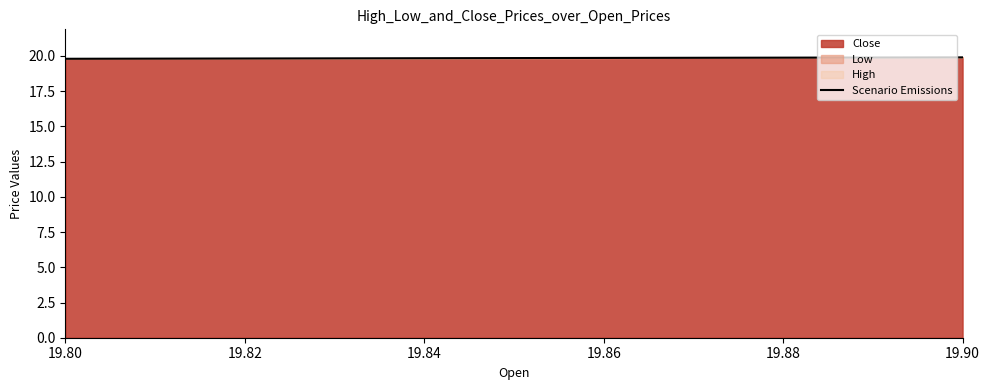

What is the change in value from 19.80 to 19.90?

+0.1